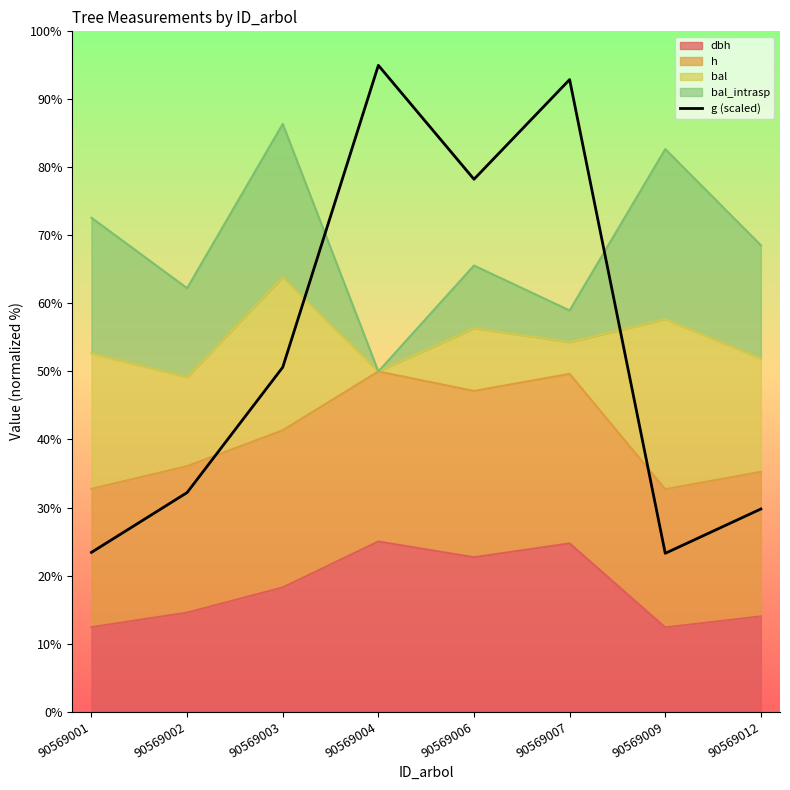

At which category does the chart reach its minimum across all series?

90569009